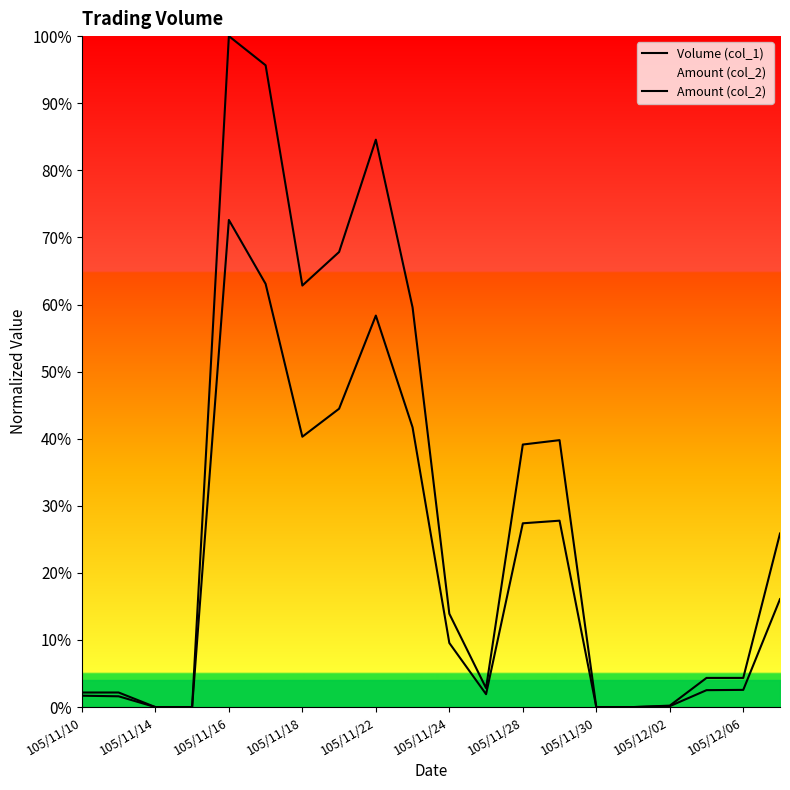

What are all the series names shown in the legend?

Volume (col_1), Amount (col_2) 